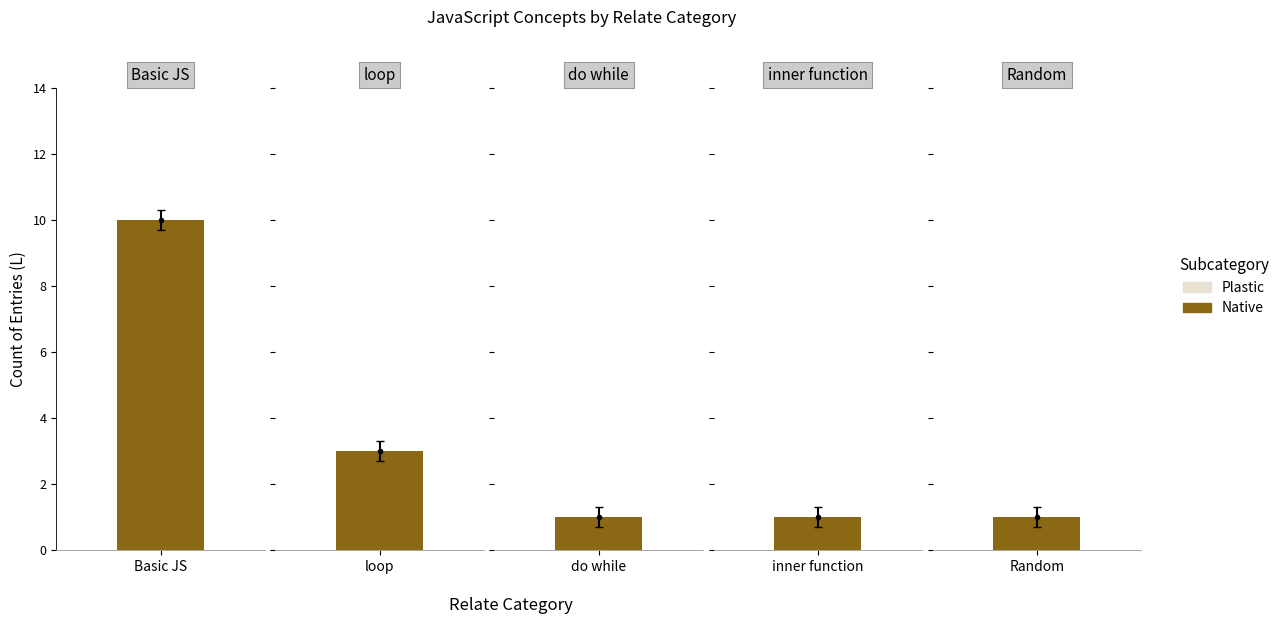

At which category does the chart reach its peak across all series?

Basic JS